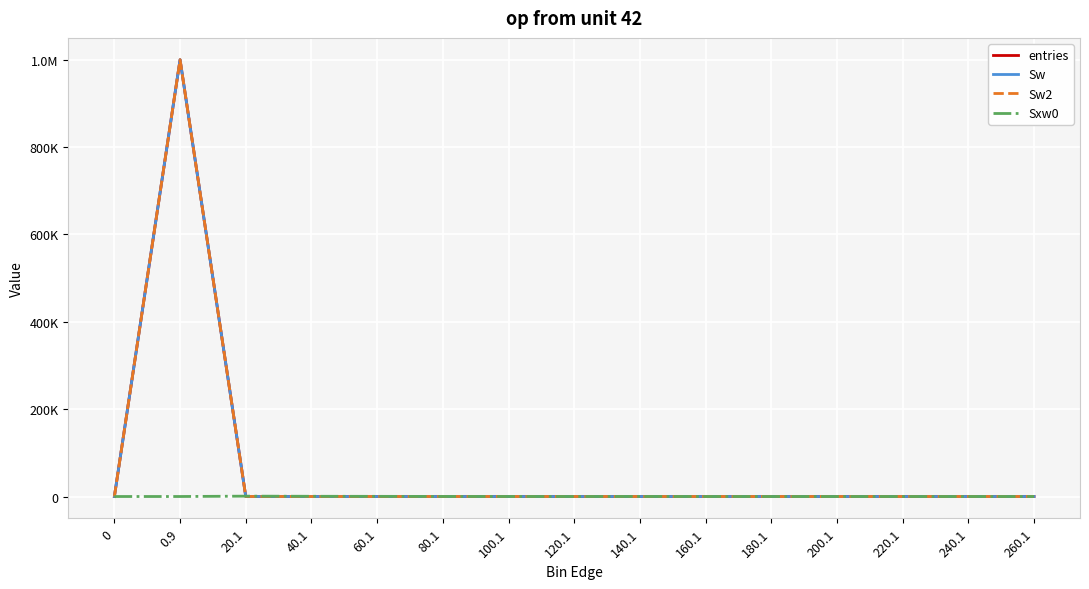

What is the sum of all Sw values?

1000000